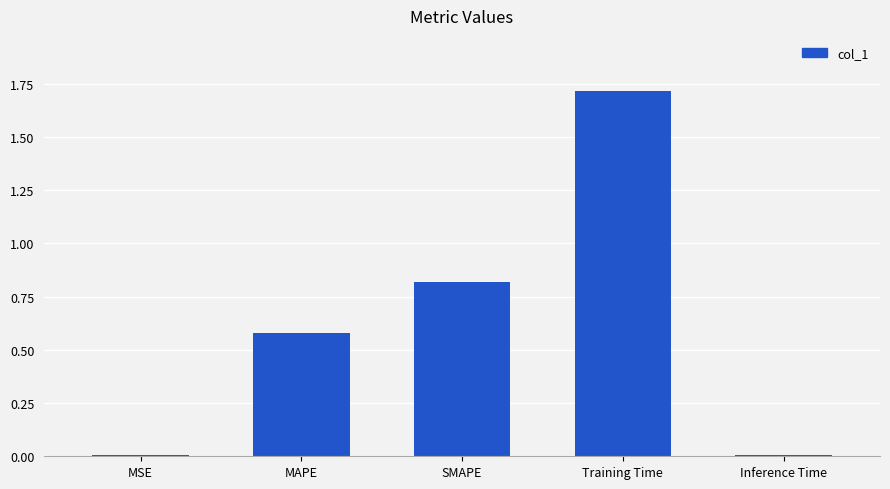

Which has a higher value, Inference Time or MAPE?

MAPE